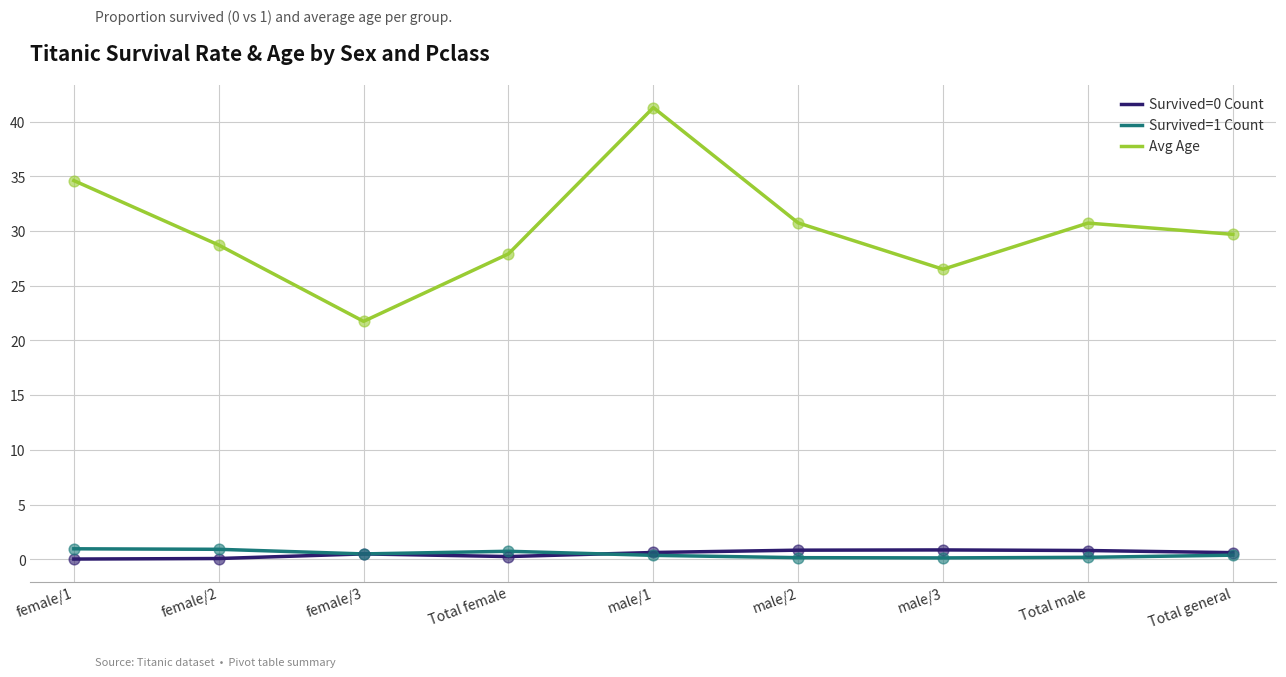

Which series has the widest spread of values?

Avg Age